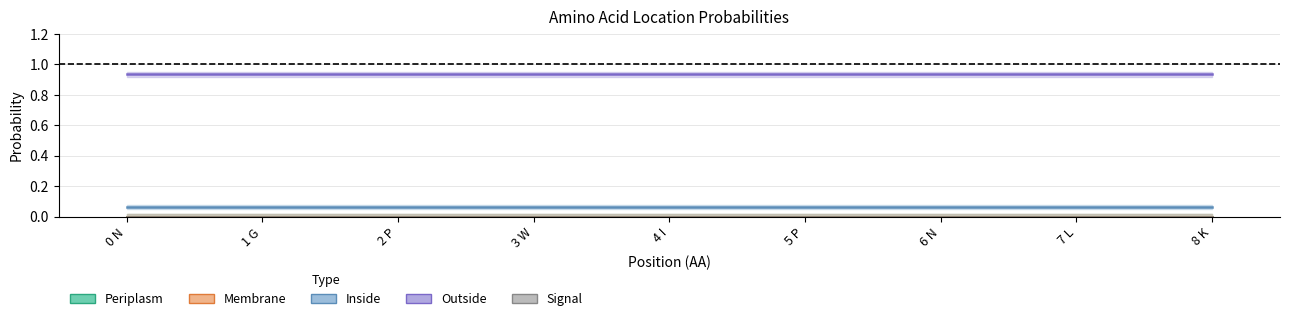

What is the label of the 7th point from the right?

2 P